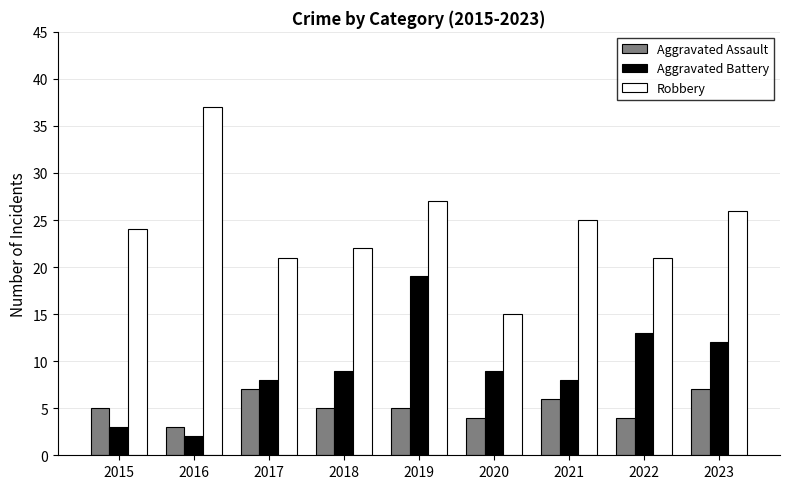

Rank the series at 2017 from lowest to highest value.

Aggravated Assault, Aggravated Battery, Robbery